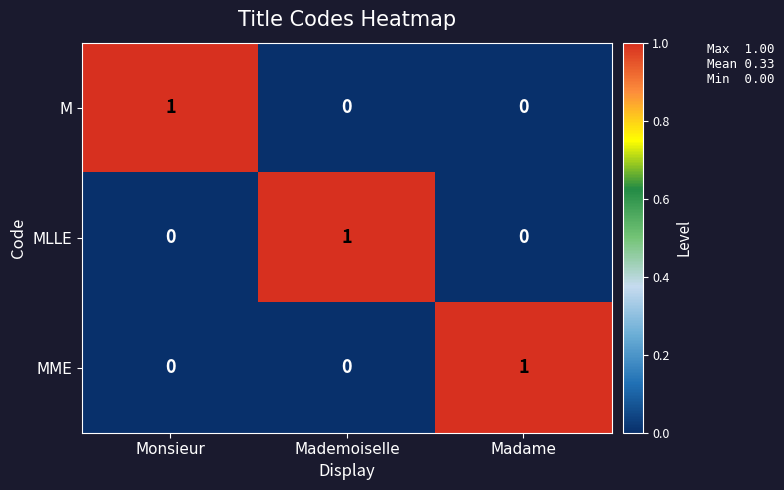

Which category has the highest value in the MME series?

Madame